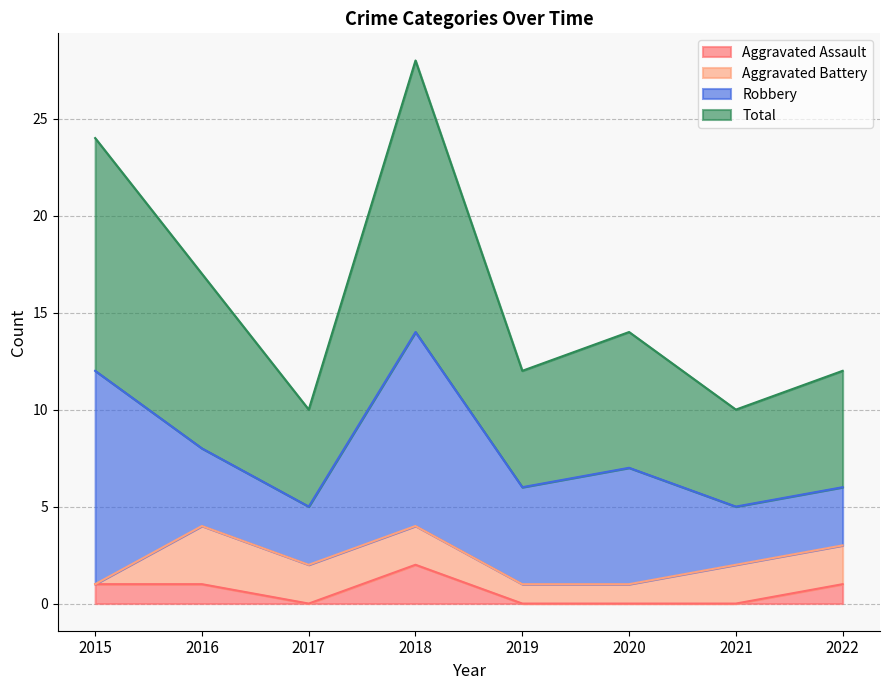

True or false: Aggravated Assault has a value of 1 at 2022.

True